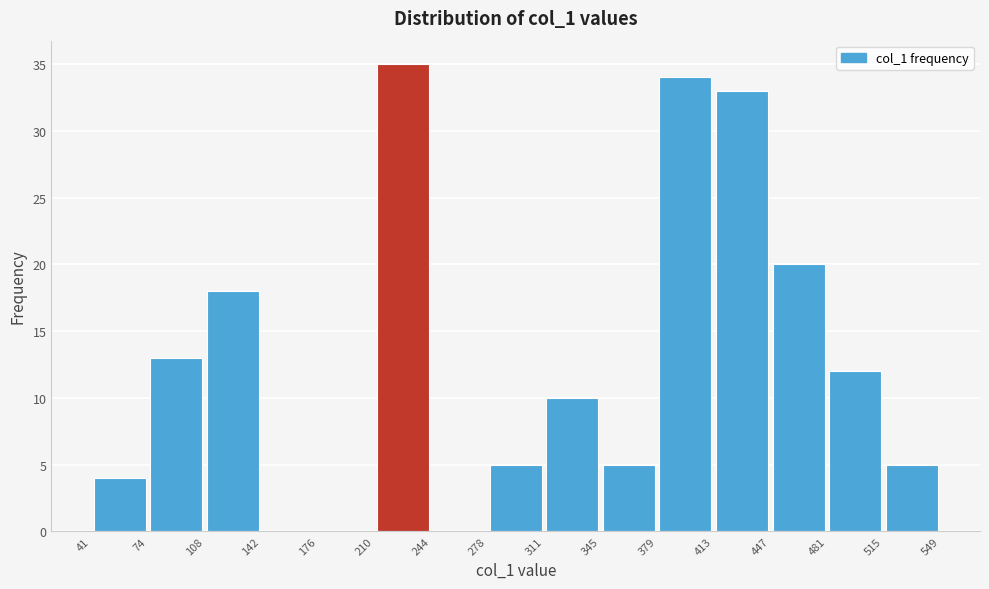

Reading left to right, transcribe this chart: for each bar, give the range it covers on the x-axis and its height. The values are not printed on the chart, so give them approximately, as read against the axis.

41 to 74: 4
74 to 108: 13
108 to 142: 18
142 to 176: 0
176 to 210: 0
210 to 244: 35
244 to 278: 0
278 to 311: 5
311 to 345: 10
345 to 379: 5
379 to 413: 34
413 to 447: 33
447 to 481: 20
481 to 515: 12
515 to 549: 5